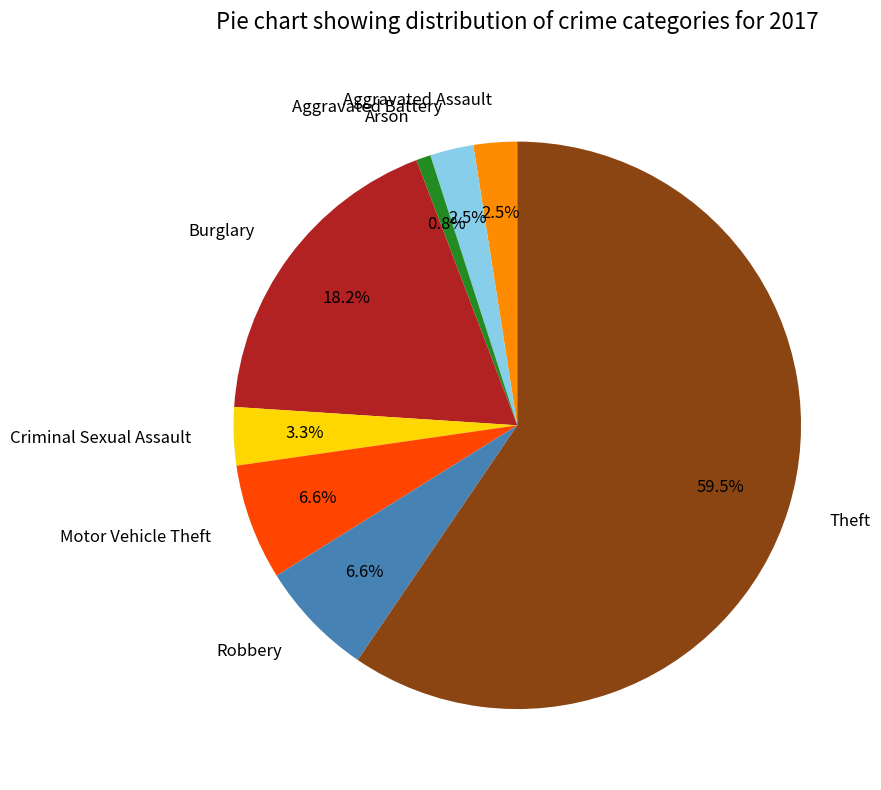

Is Theft the majority of the pie?

Yes